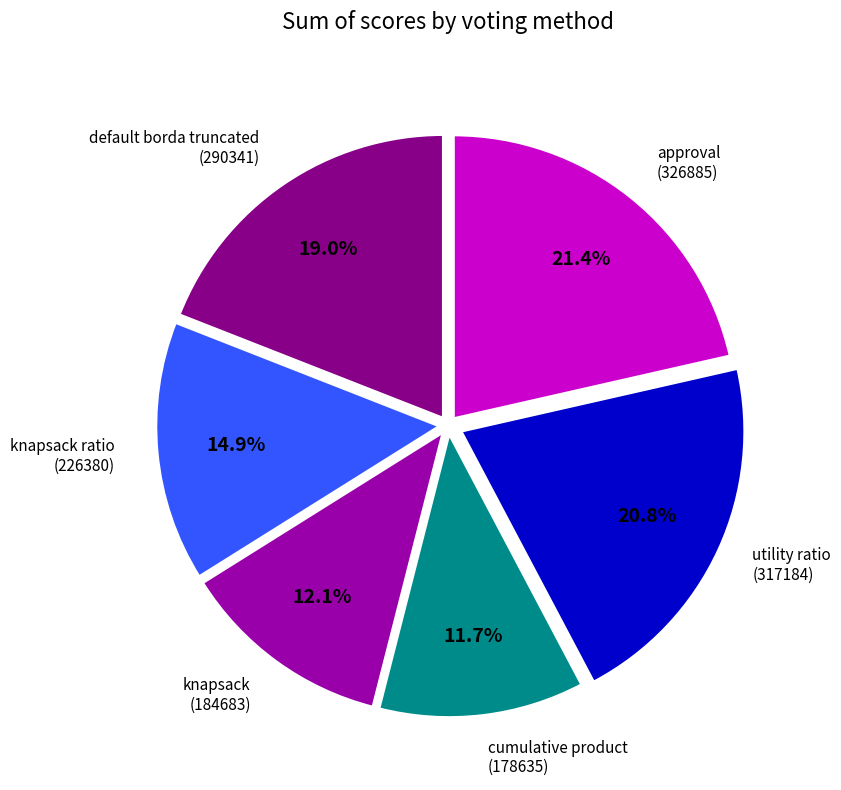

Between utility ratio and knapsack, which is larger?

utility ratio